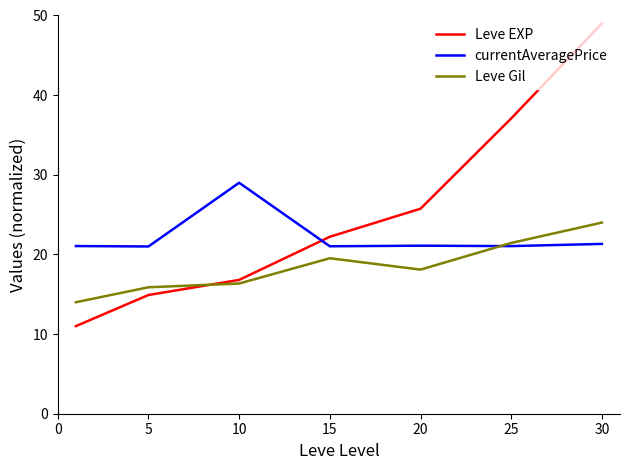

What is the minimum value shown in the chart?

11.0